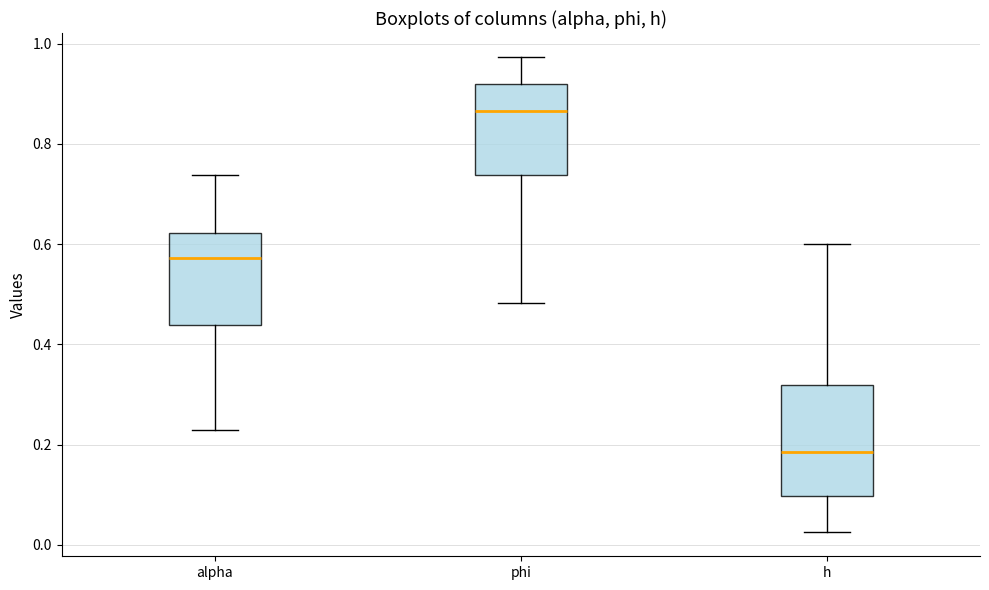

Which box has the highest median line?

phi